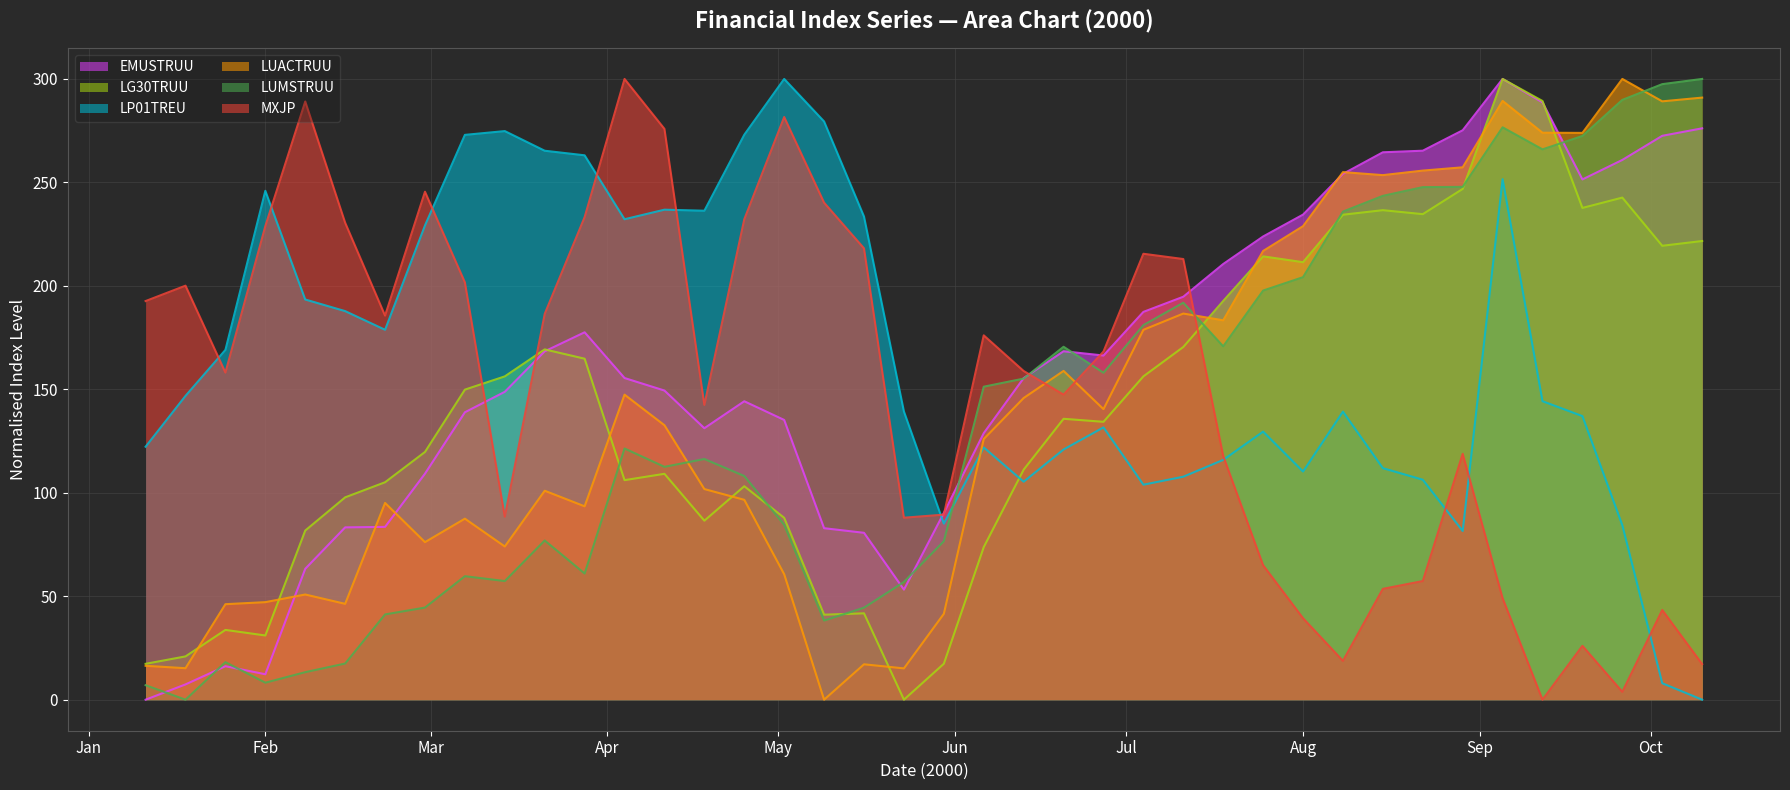

How many distinct data groups are displayed?

6